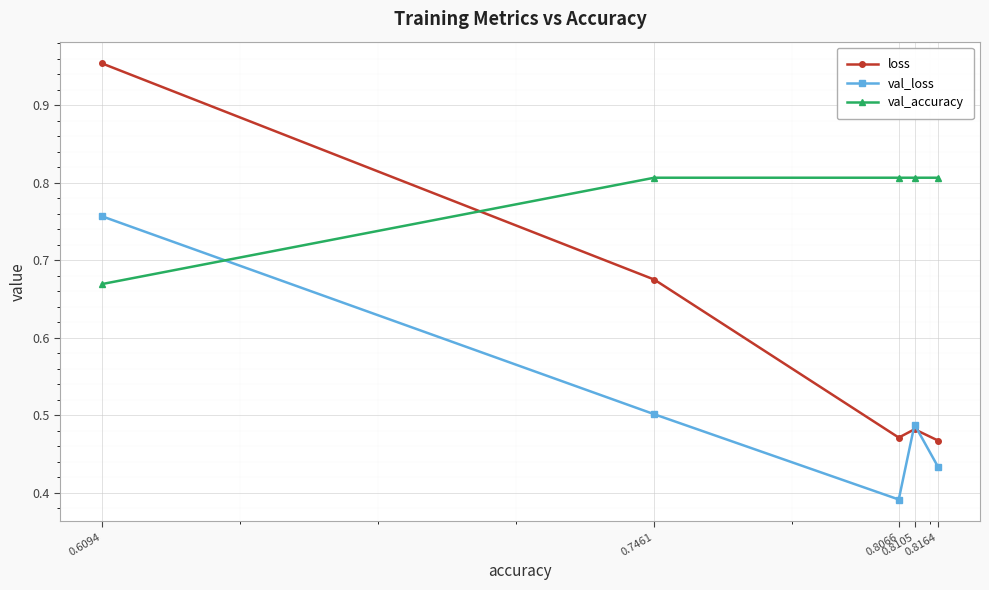

At which category is the sum across all series the highest?

0.6094